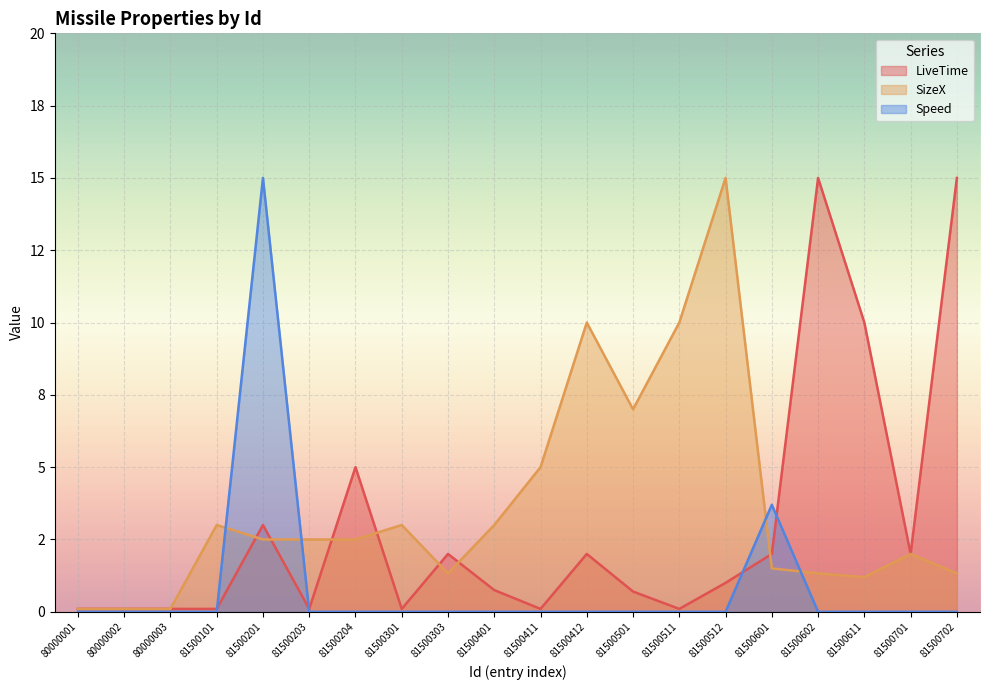

What is the greatest value displayed?

15.0